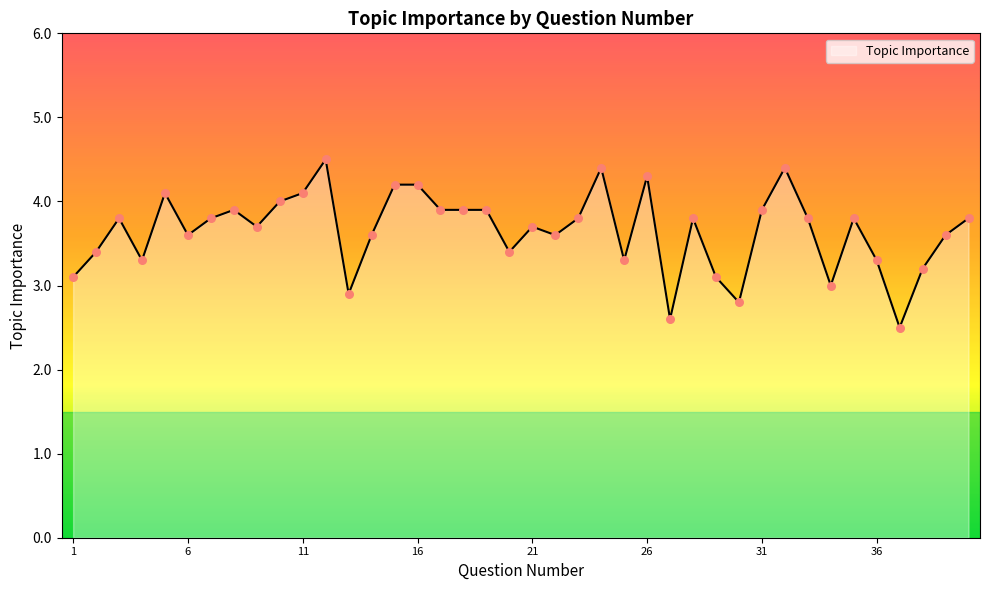

What is the difference between the maximum and minimum values?

2.0